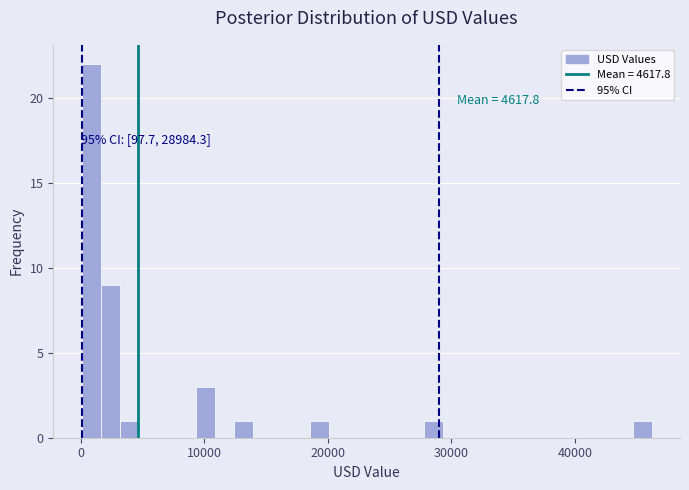

Read against the x-axis, roughly where is the centre of the tallest bar?

1000